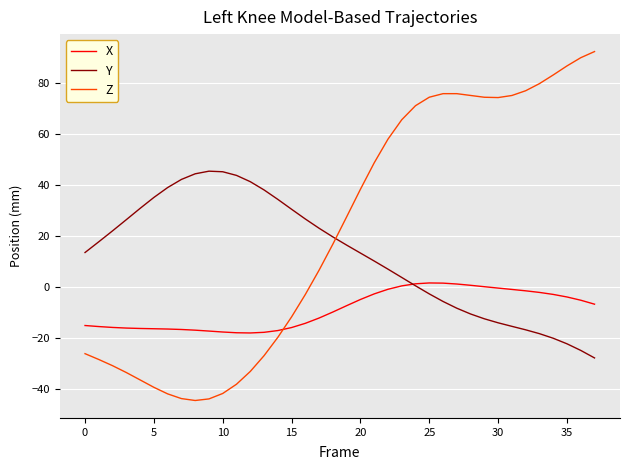

What are all the series names shown in the legend?

X, Y, Z